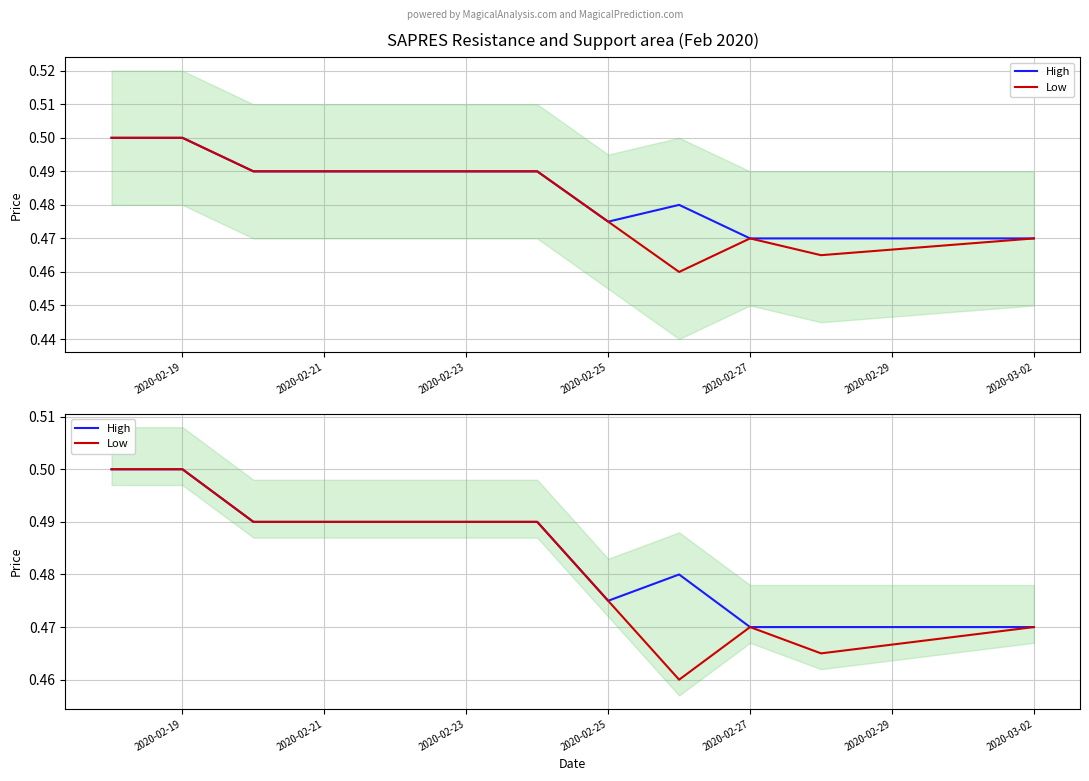

List the series in order of their peak value, highest first.

High, Low